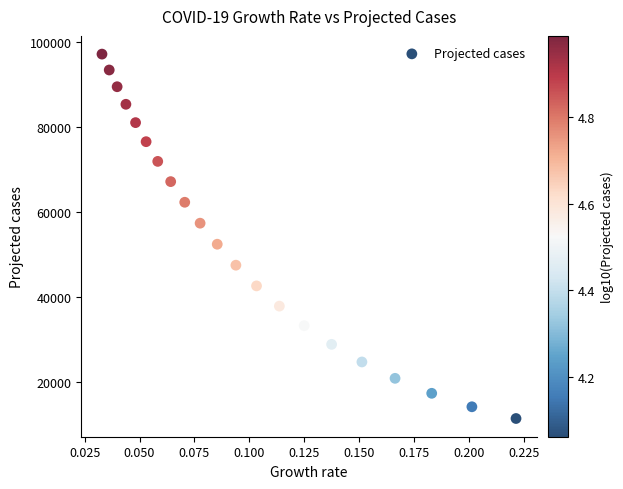

What Y value in the scatter plot is closest to 54384?

52522.2